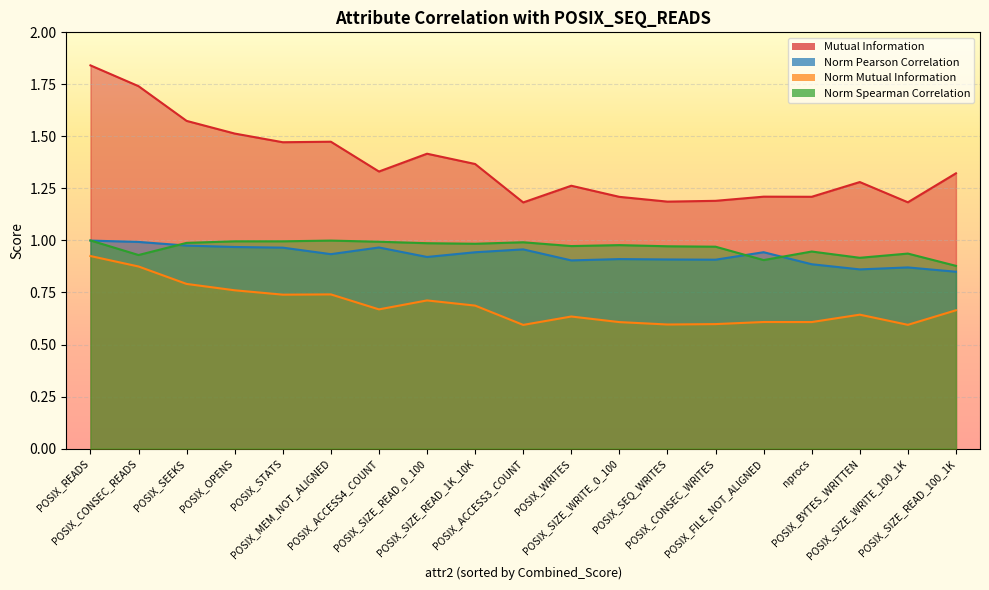

Does the chart display data point markers on the line(s)?

No